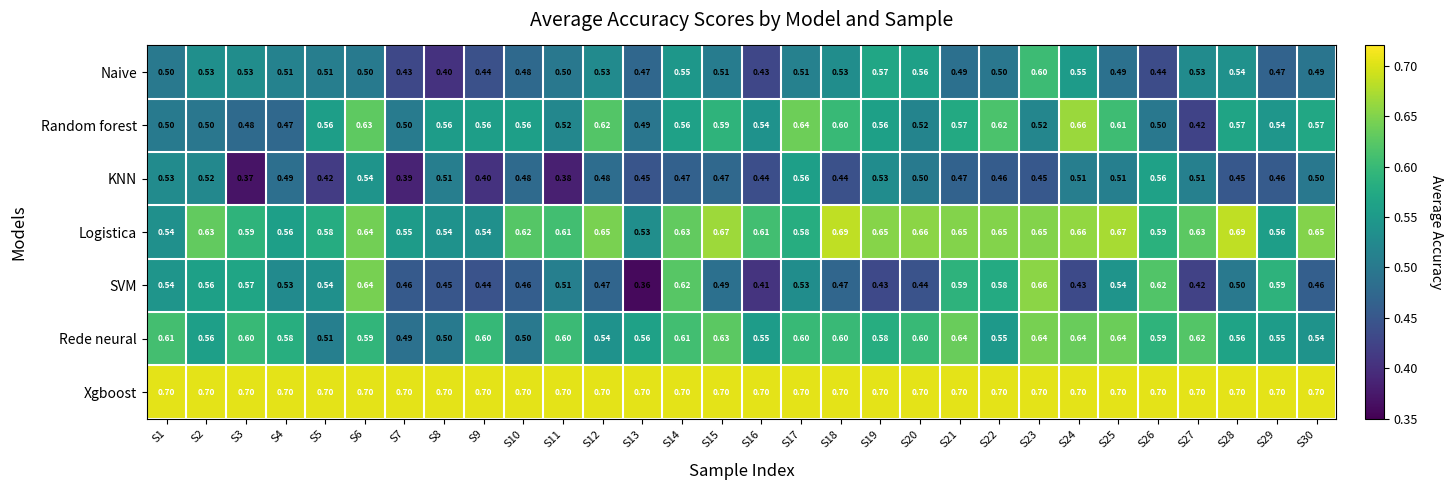

Between S10 and S15, which series saw the biggest shift?

Rede neural